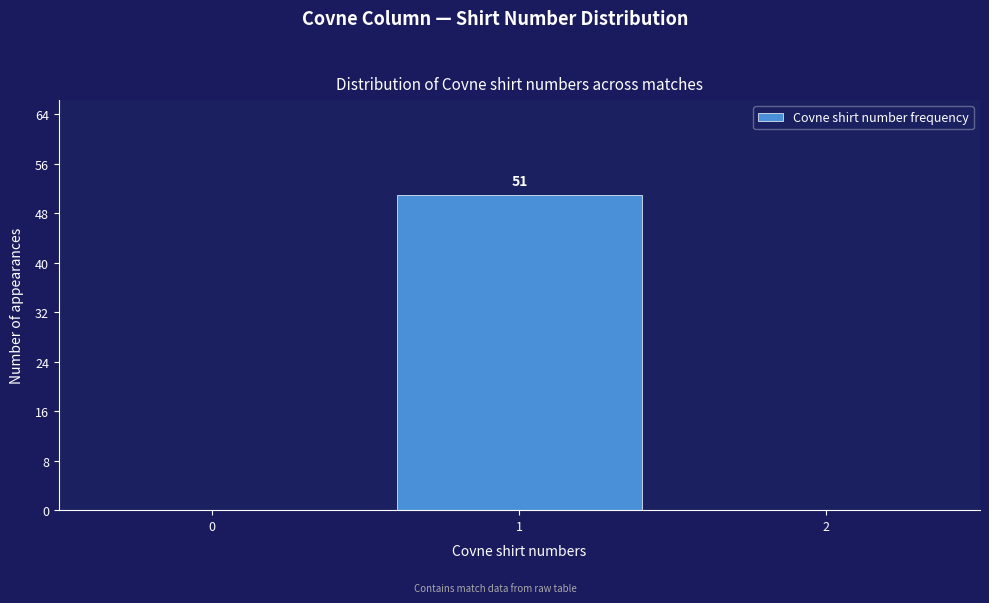

Reading left to right, list all the values displayed in this chart.

0=0	1=51	2=0